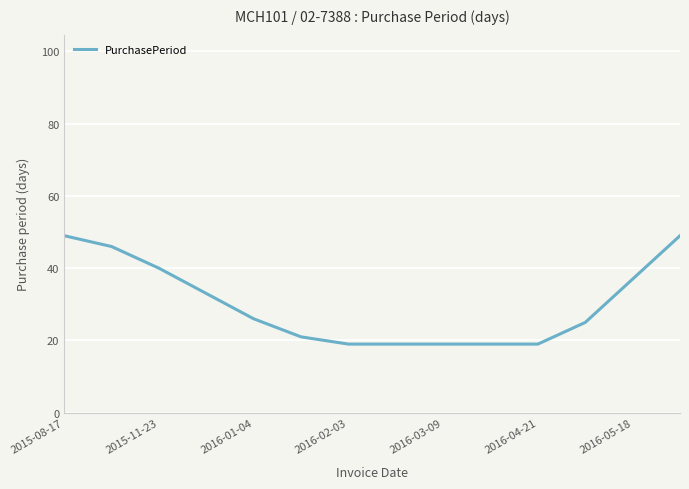

What is the difference between the maximum and minimum values?

30